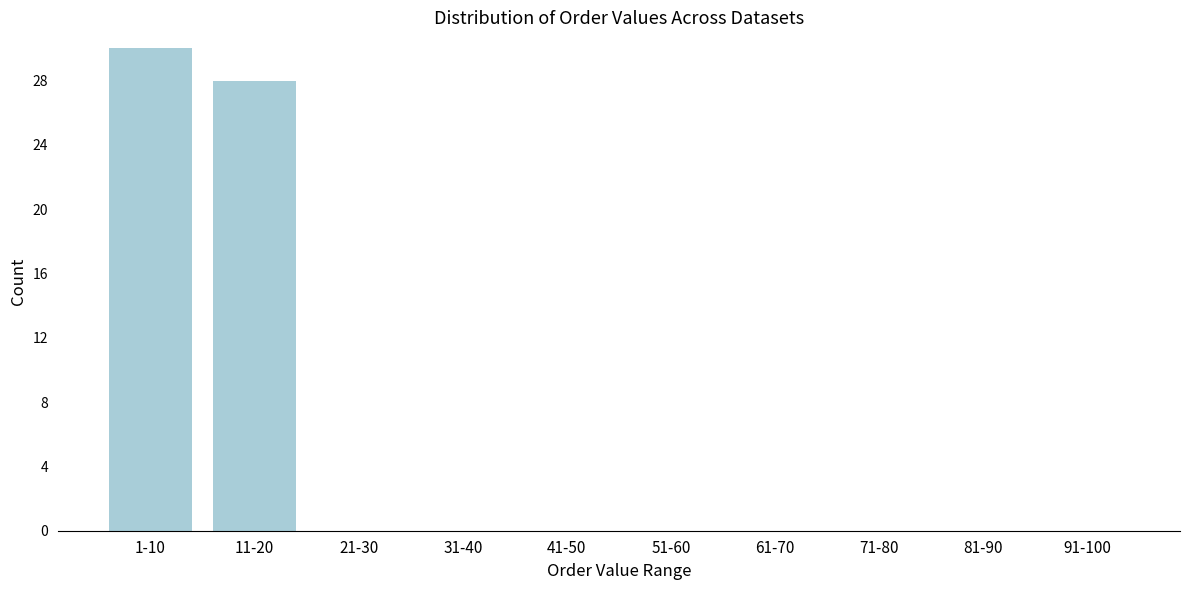

Reading left to right, what are all the values shown in this chart?

1-10=30	11-20=28	21-30=0	31-40=0	41-50=0	51-60=0	61-70=0	71-80=0	81-90=0	91-100=0